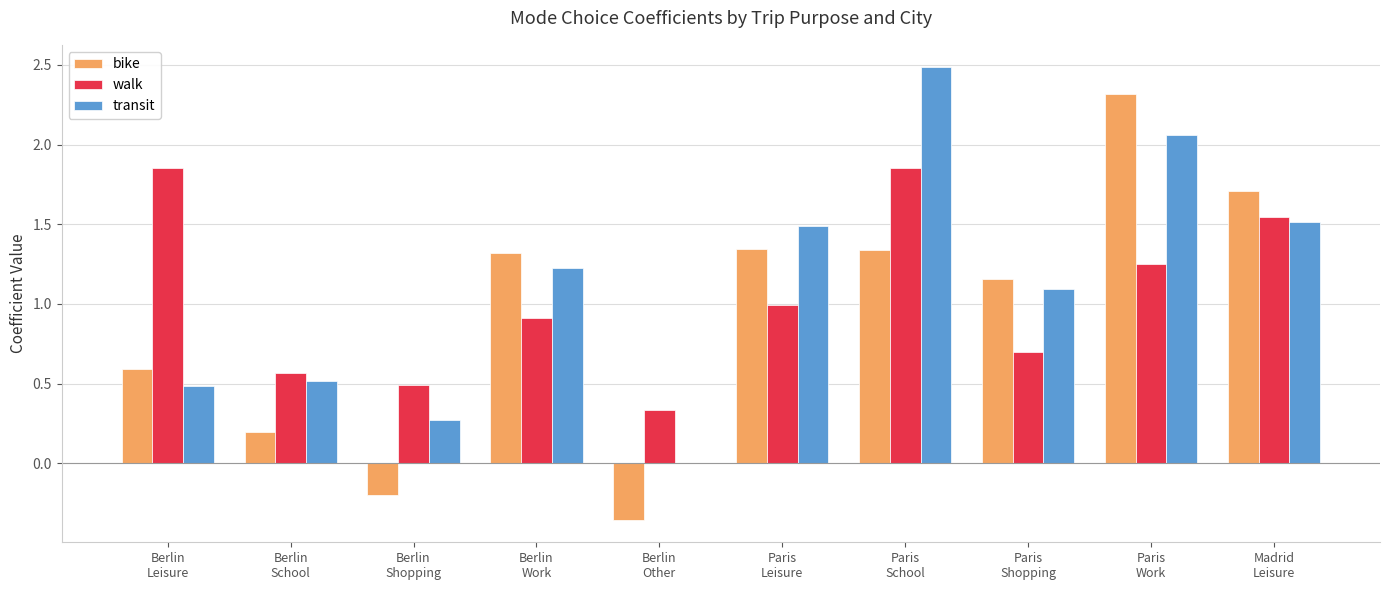

True or false: bike has a value of 1.3 at Berlin
Work.

True